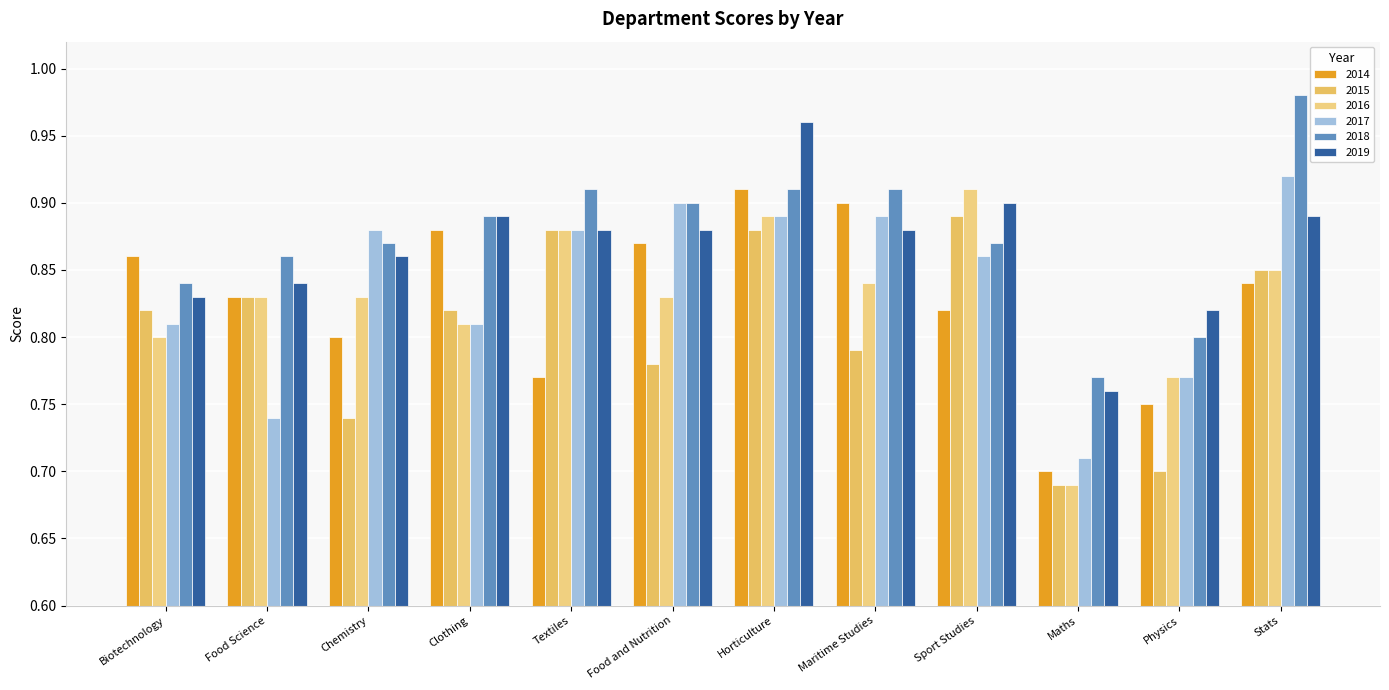

The 2014 series shows 0.4 at Textiles. True or false?

False